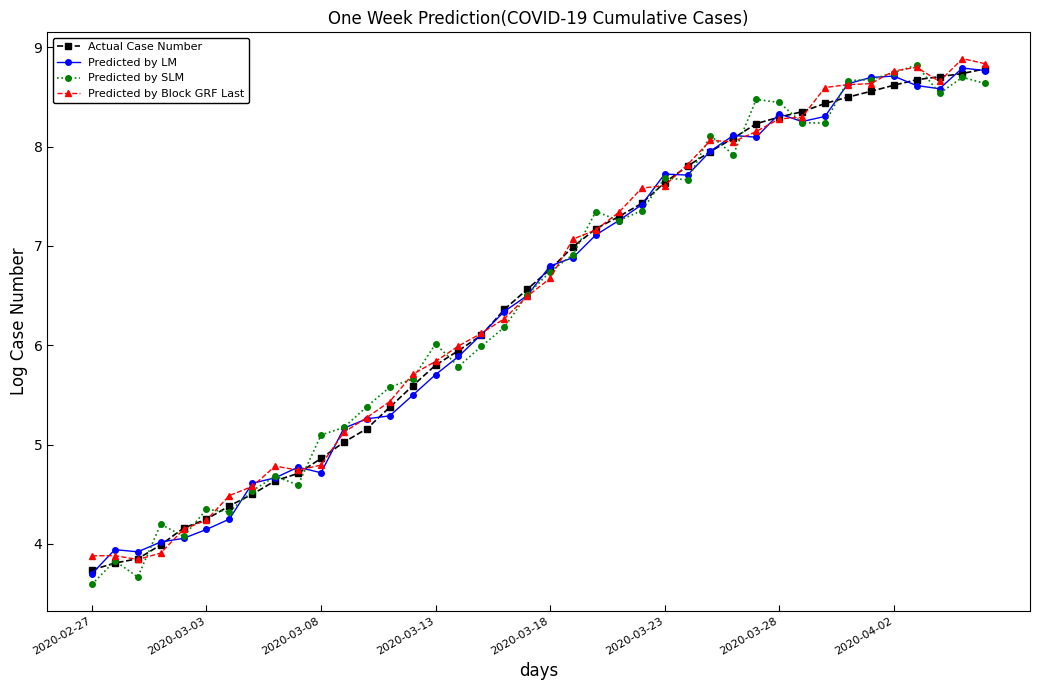

How many data points in Predicted by LM are less than 6?

17